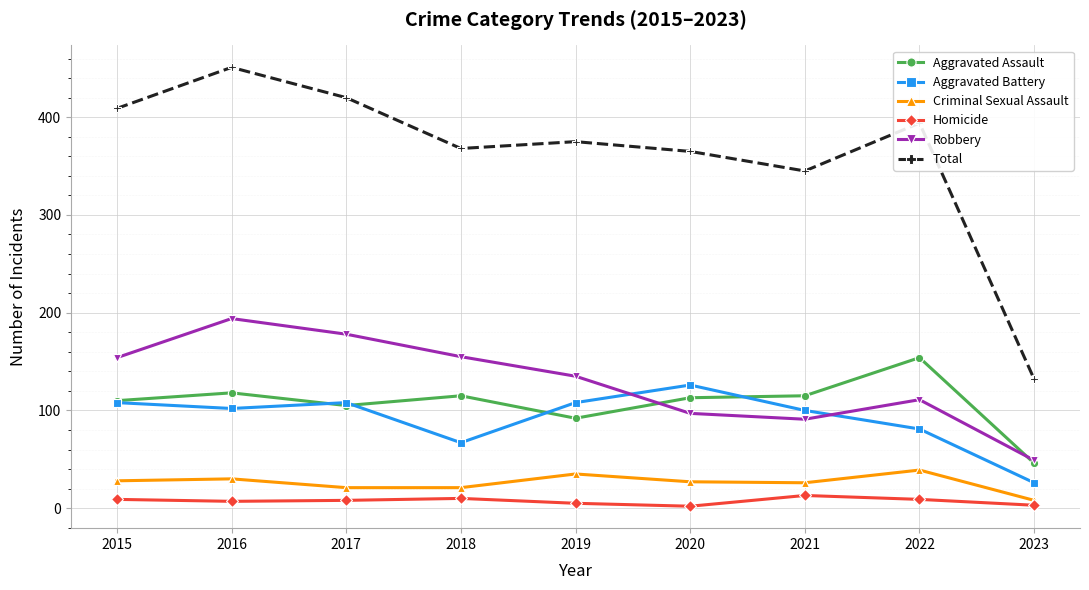

Which label corresponds to the largest value in the chart?

2016